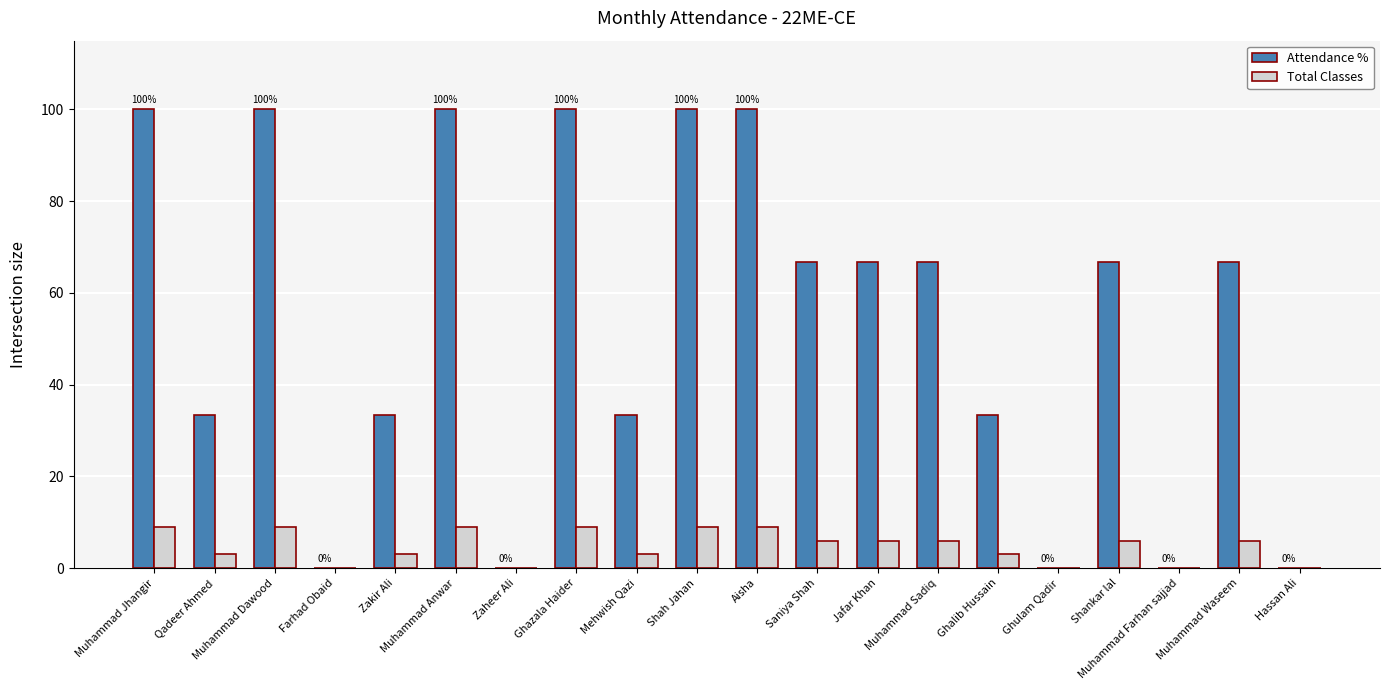

What is the average value of the Attendance % series?

53.3